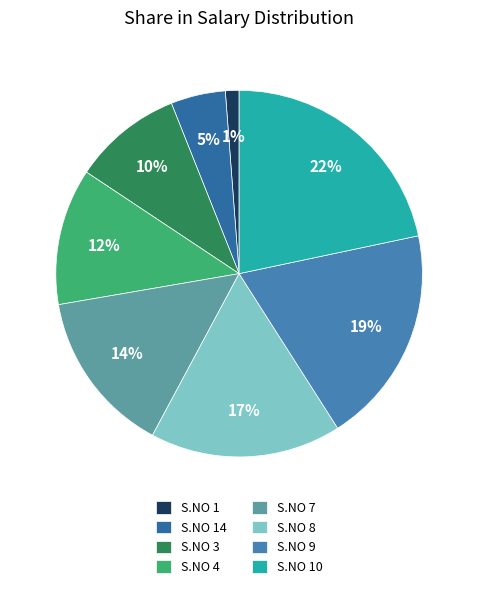

Which category has the biggest portion of the pie?

S.NO 10